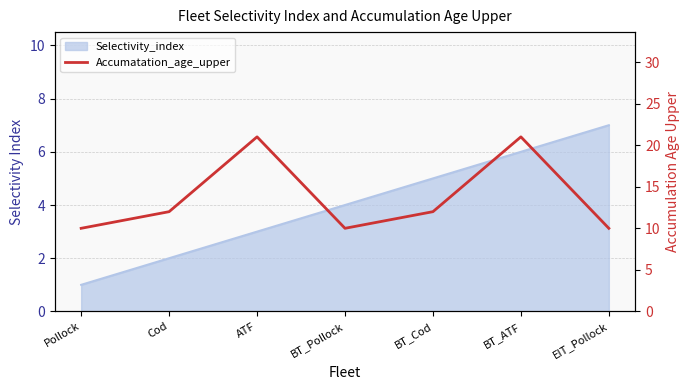

The chart shows a value of 14 at ATF. True or false?

False